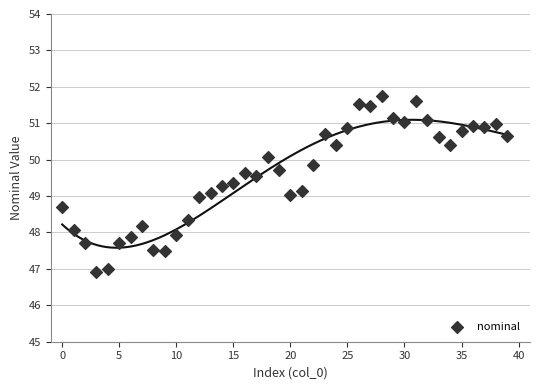

What is the range of Y values (max minus min)?

4.8